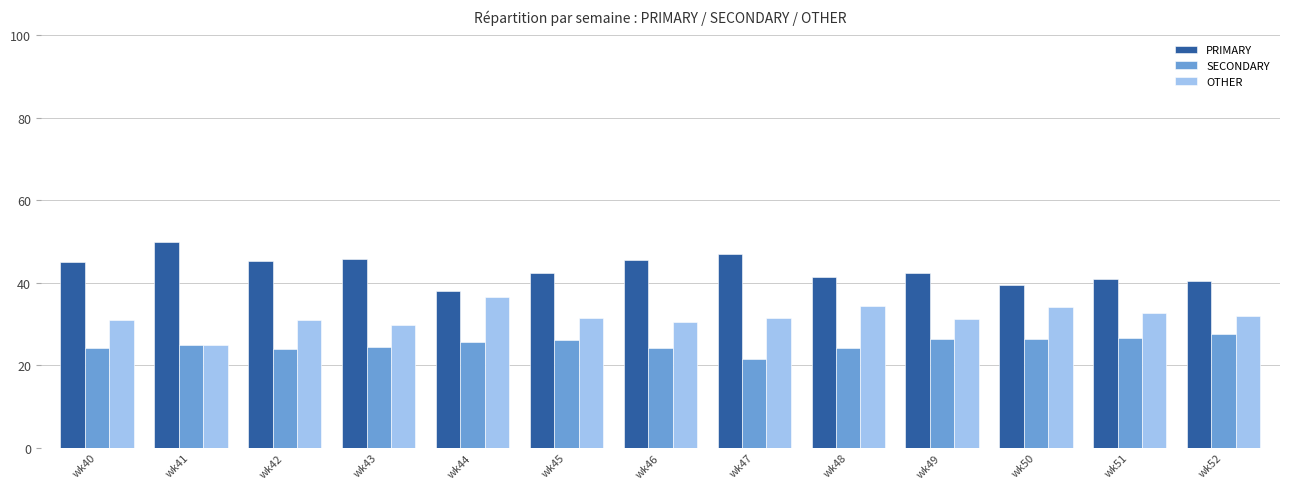

What is the value of the SECONDARY bar at the 4th from the left?

24.5